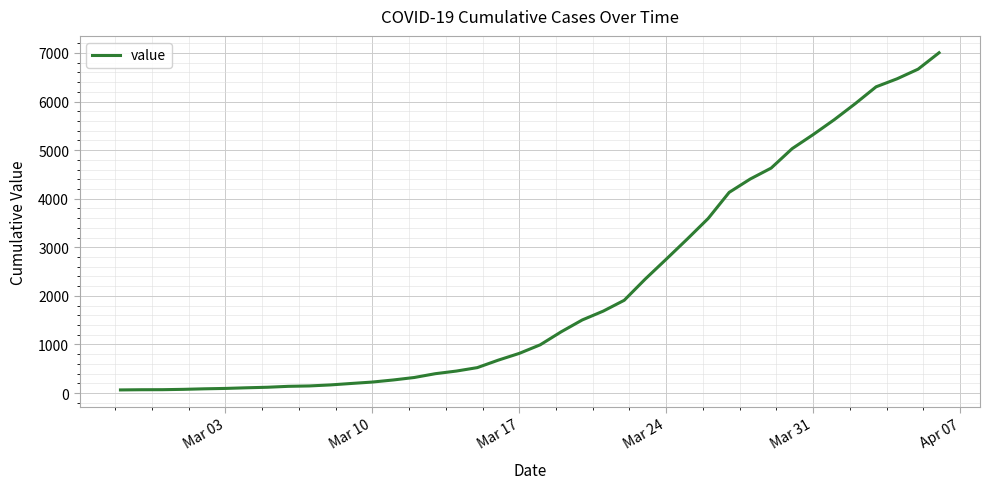

What is the maximum value shown in the chart?

7004